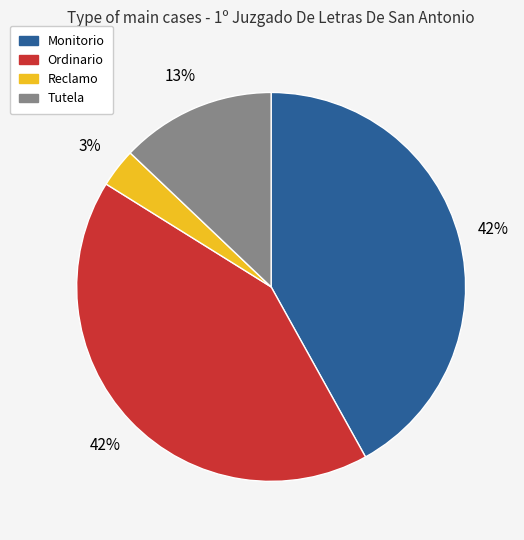

How many segments does this pie chart have?

4